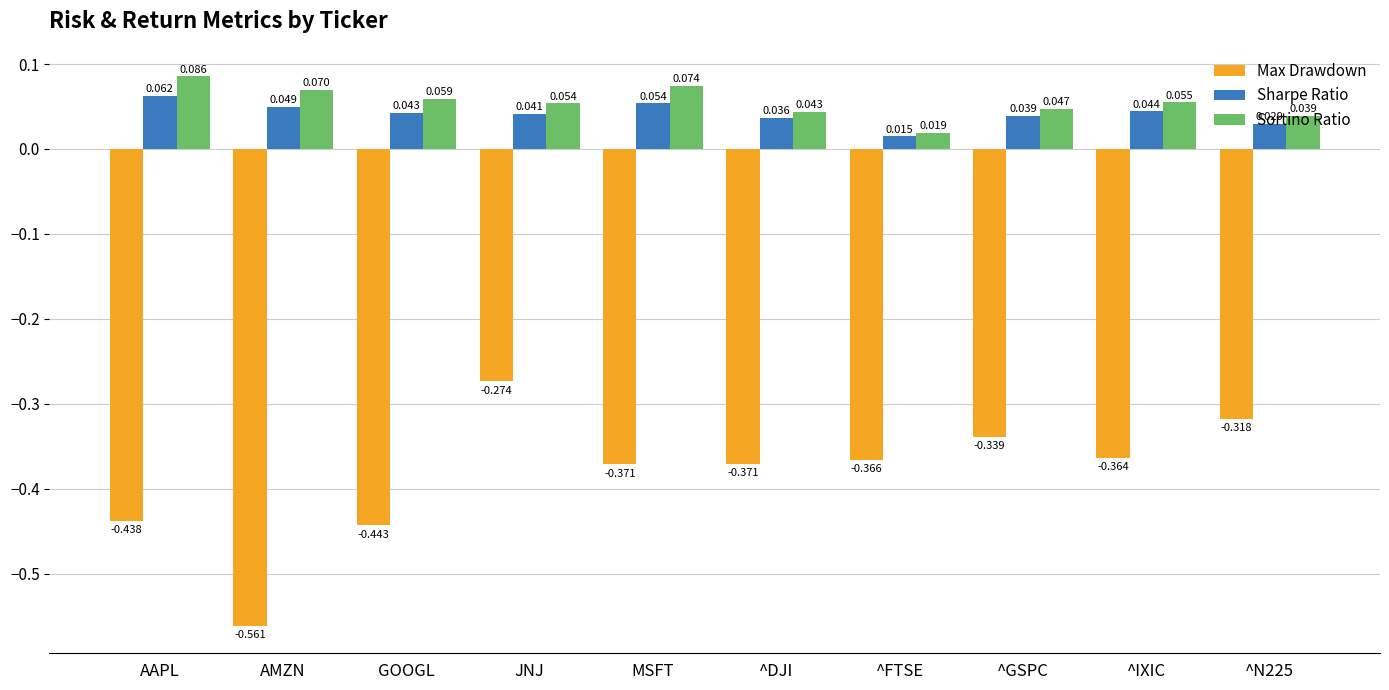

How many groups of bars are there?

10